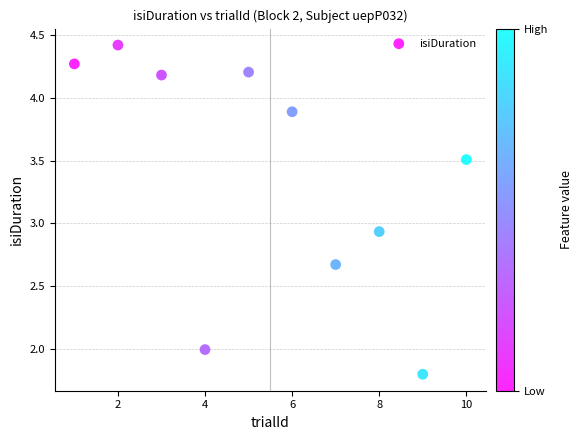

What is the range of Y values (max minus min)?

2.6